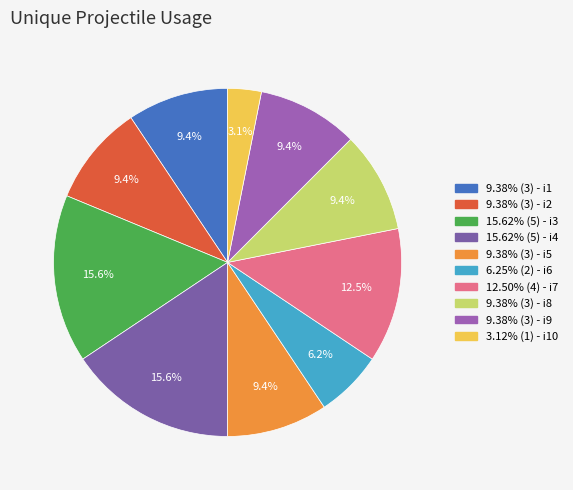

How many slices are in this pie chart?

10